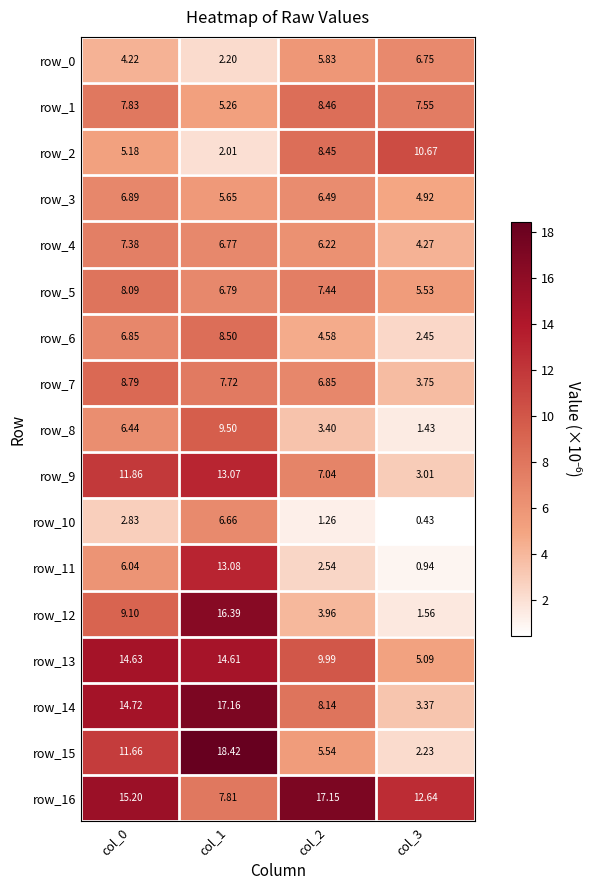

Is the value of row_1 at col_0 greater than the value of row_2 at col_2?

No